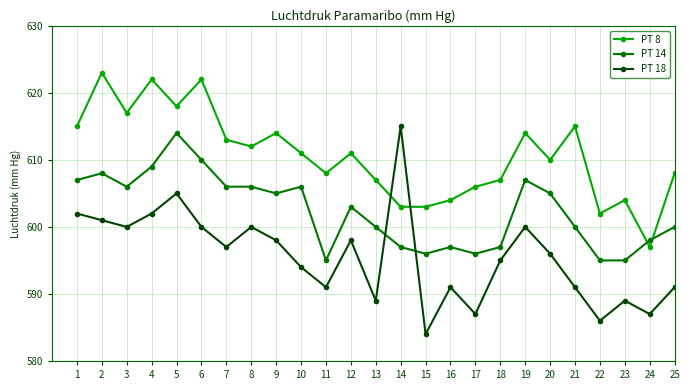

Rank the series by their average value, from lowest to highest.

PT 18, PT 14, PT 8